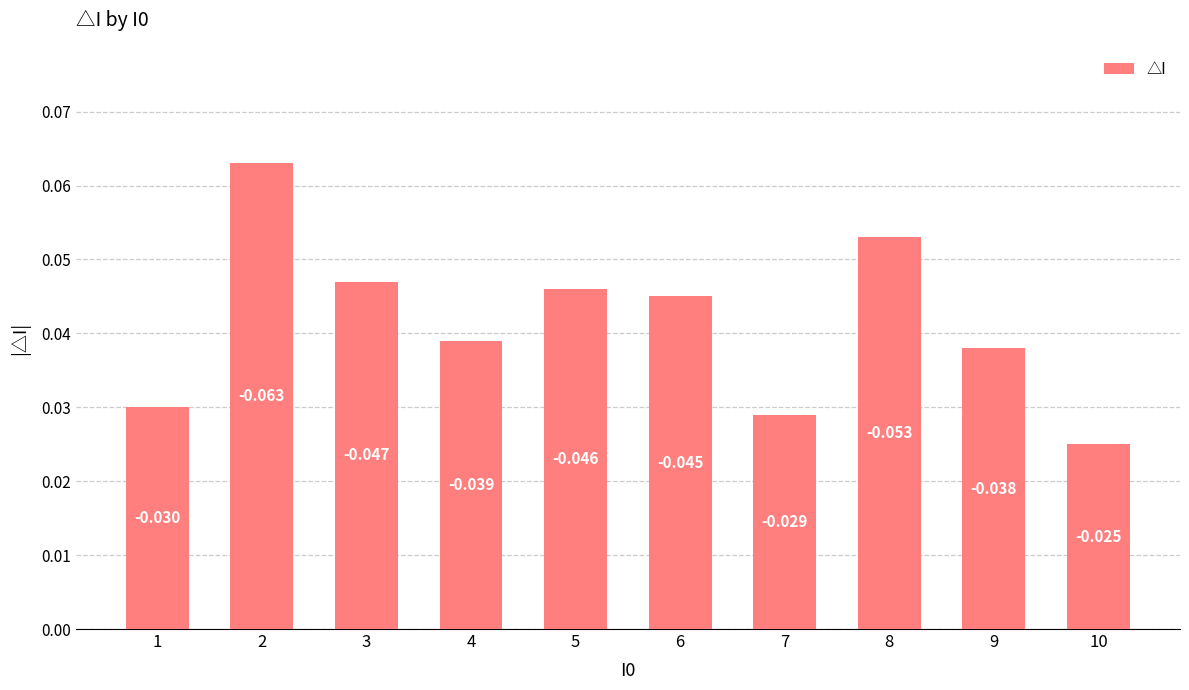

How many bars are there in total?

10